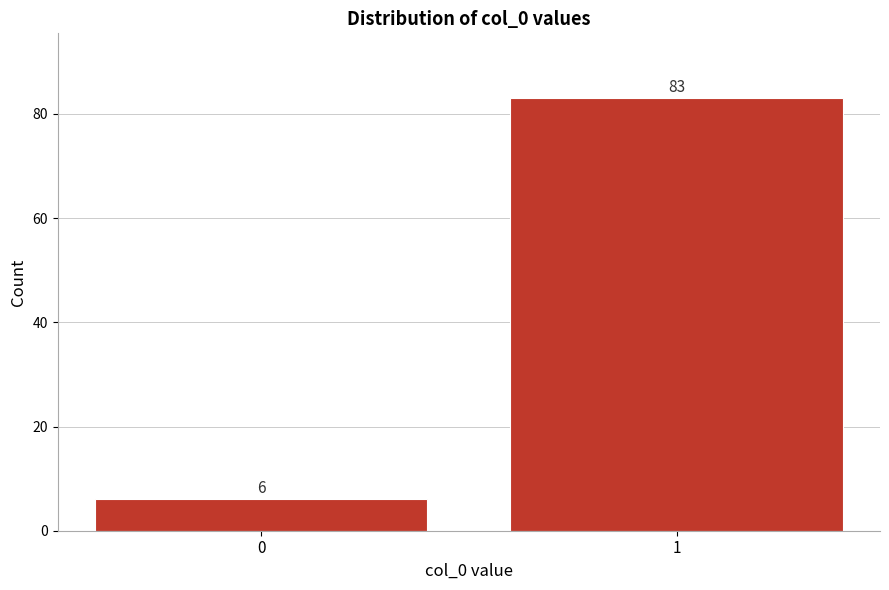

Reading left to right, list all the values displayed in this chart.

6	83